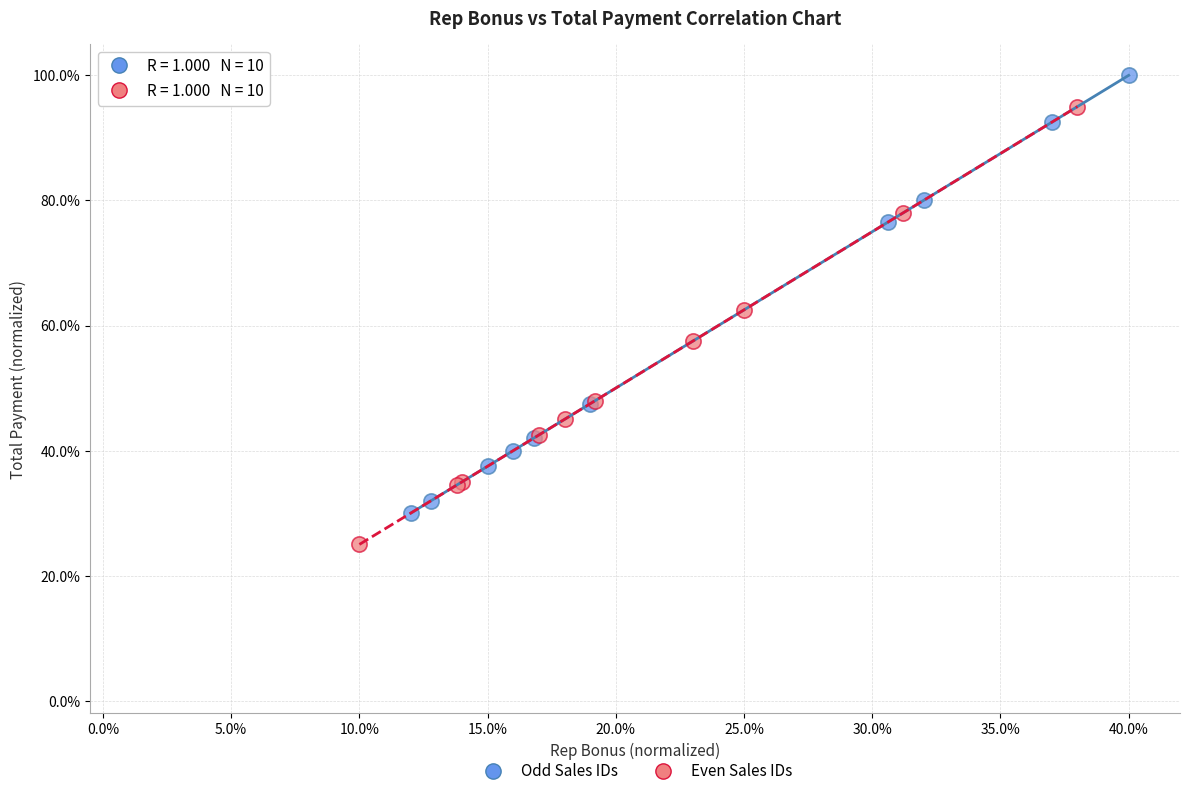

Which series contains the highest Y value?

Odd Sales IDs